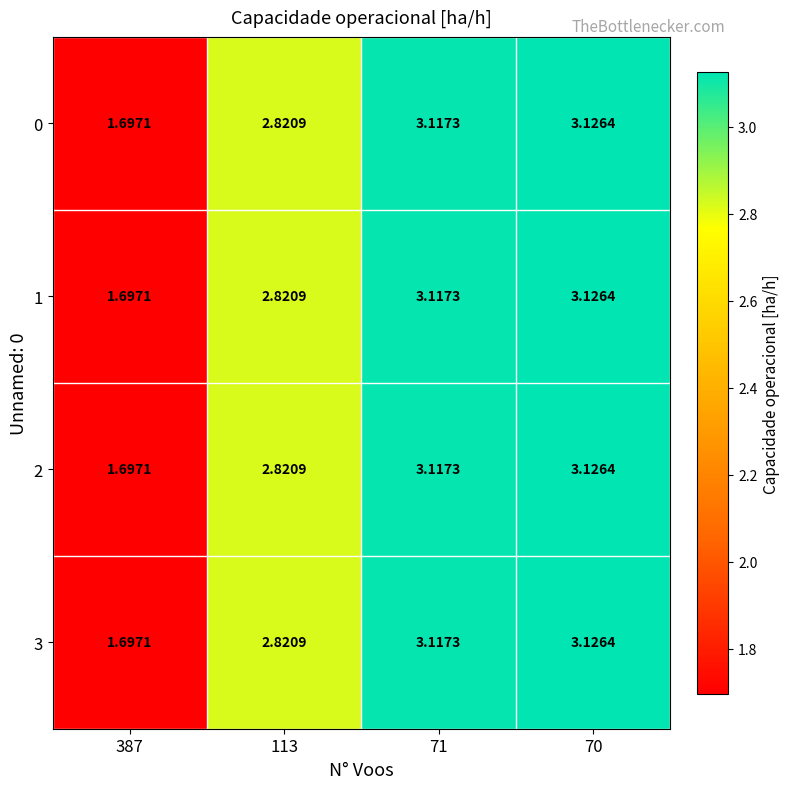

How many categories are shown in the chart?

4